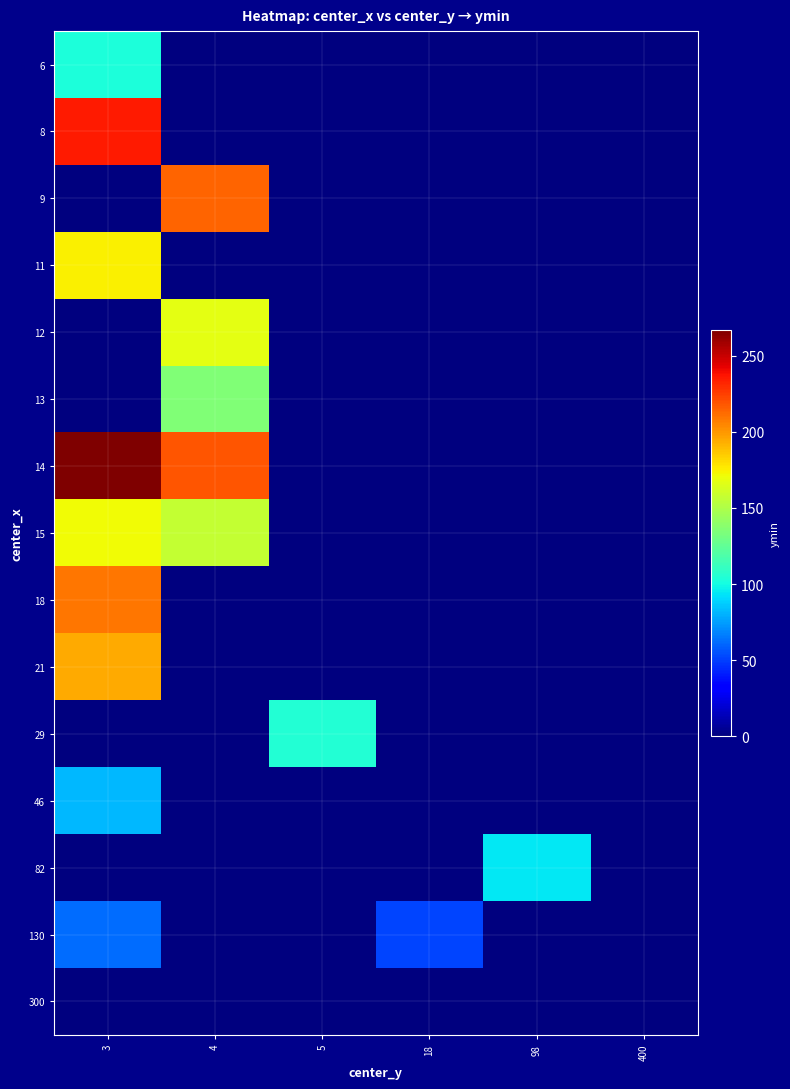

Between 5 and 4, which is larger?

5